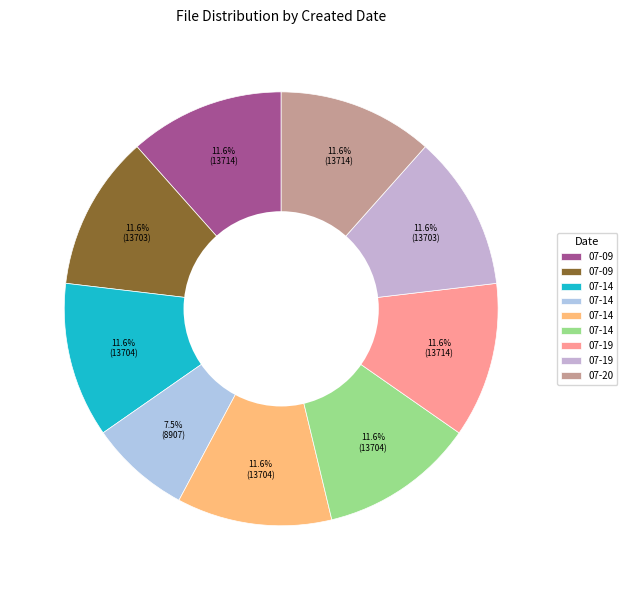

Is there a majority slice in this chart?

No